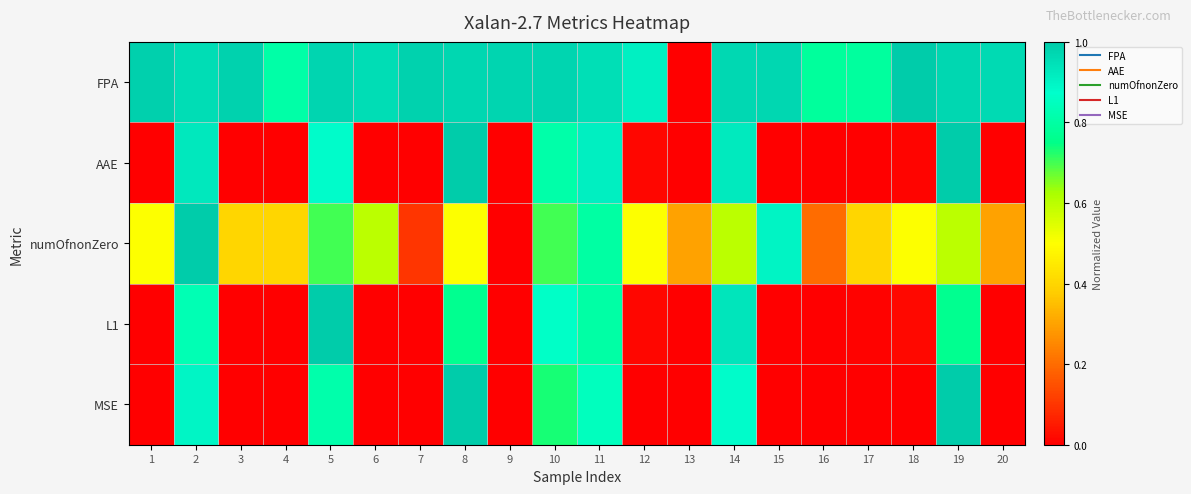

At how many categories does at least one series exceed 0?

20